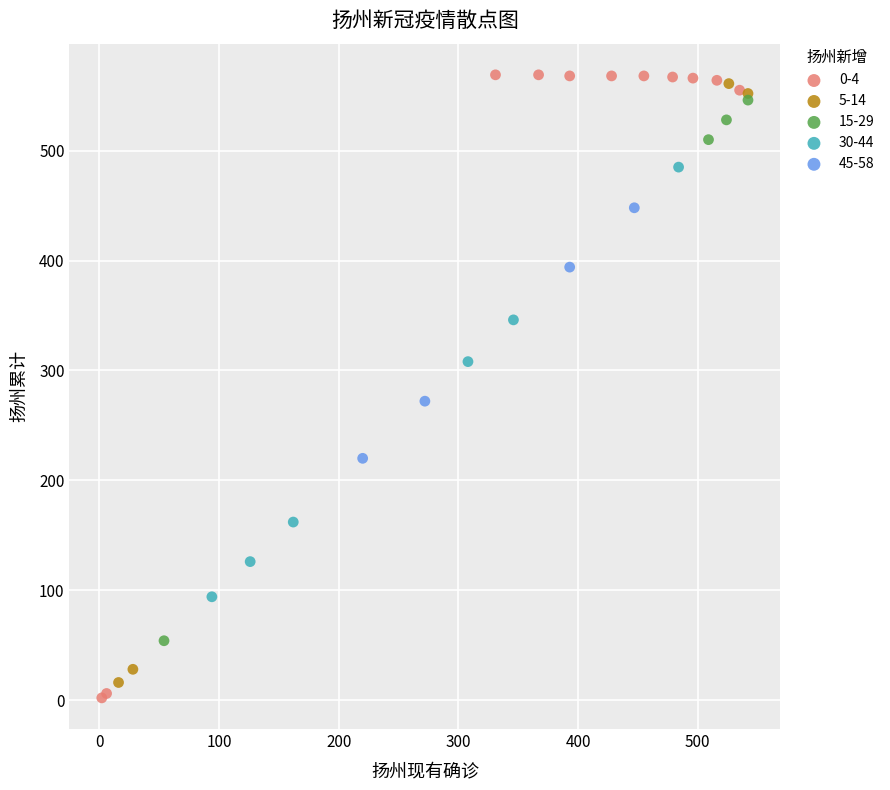

Which series contains the highest Y value?

0-4